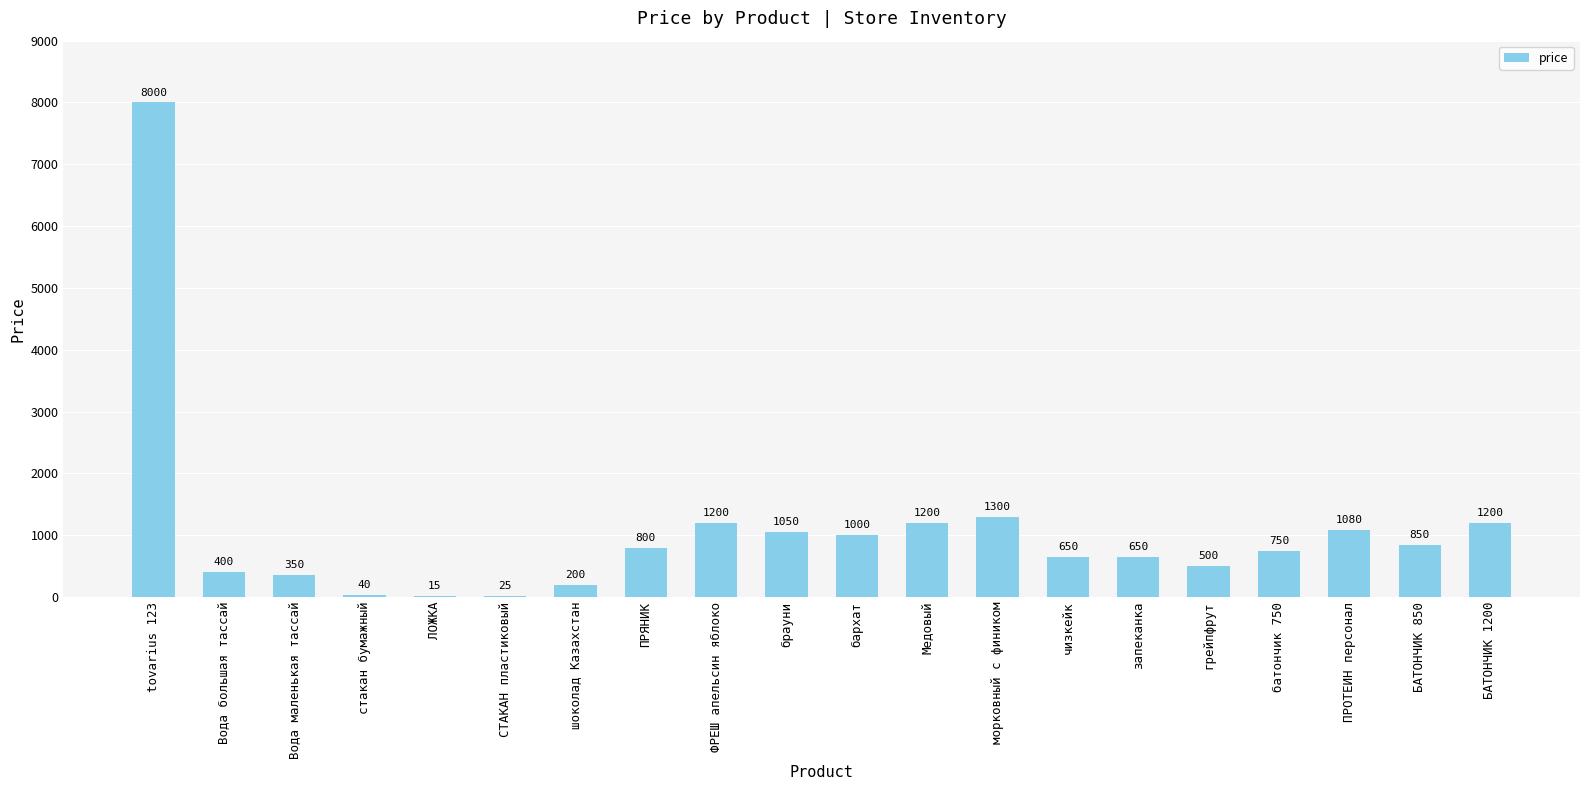

Does the chart contain stacked bars?

No